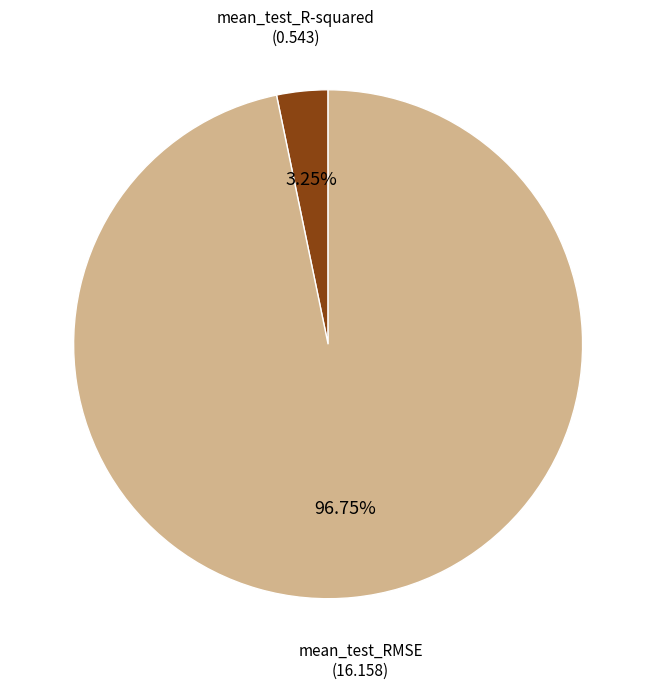

Is there a majority slice in this chart?

Yes